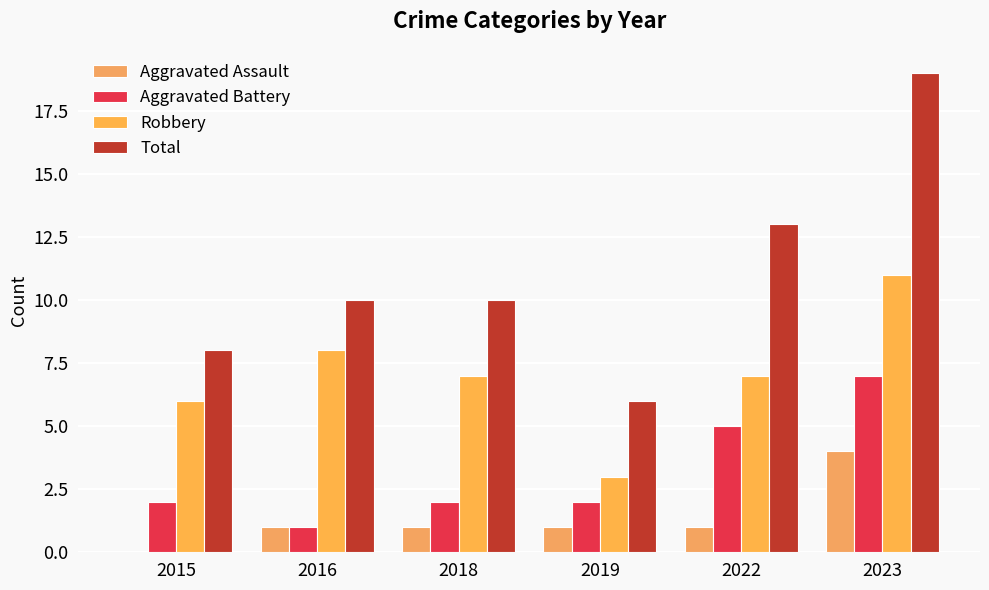

At which category does the chart reach its minimum across all series?

2015